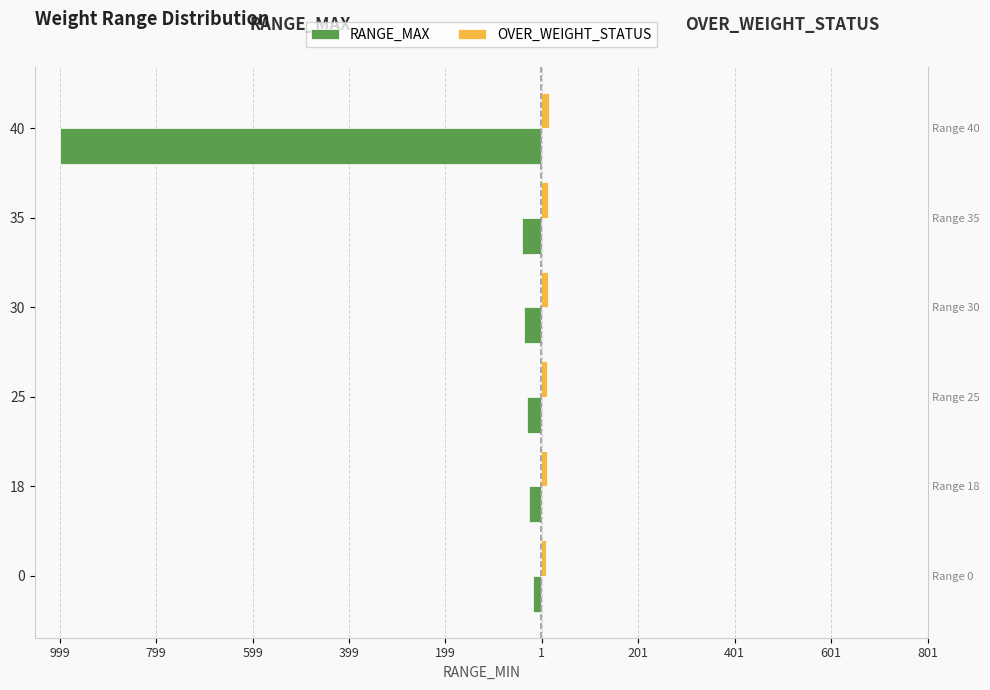

Are the bars grouped side by side (vs. stacked)?

Yes